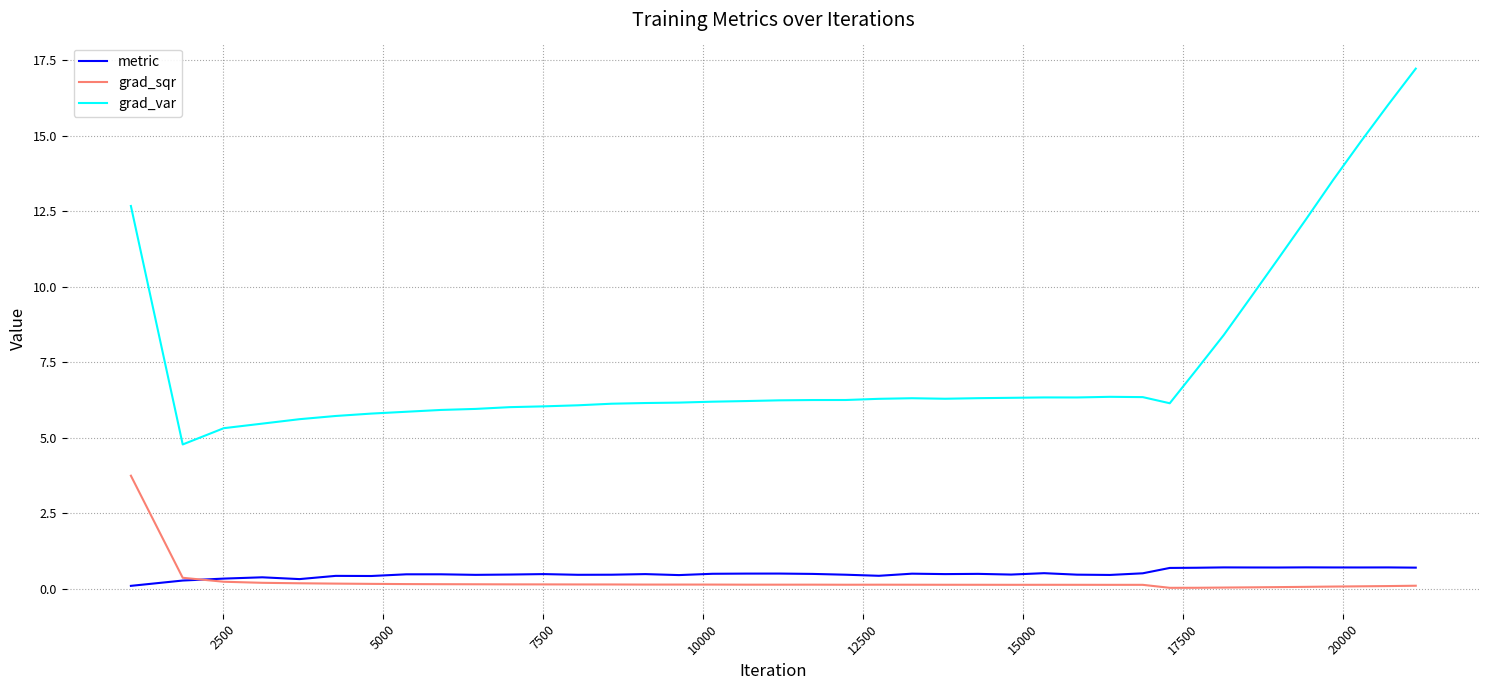

Which series has the largest total across all categories?

grad_var